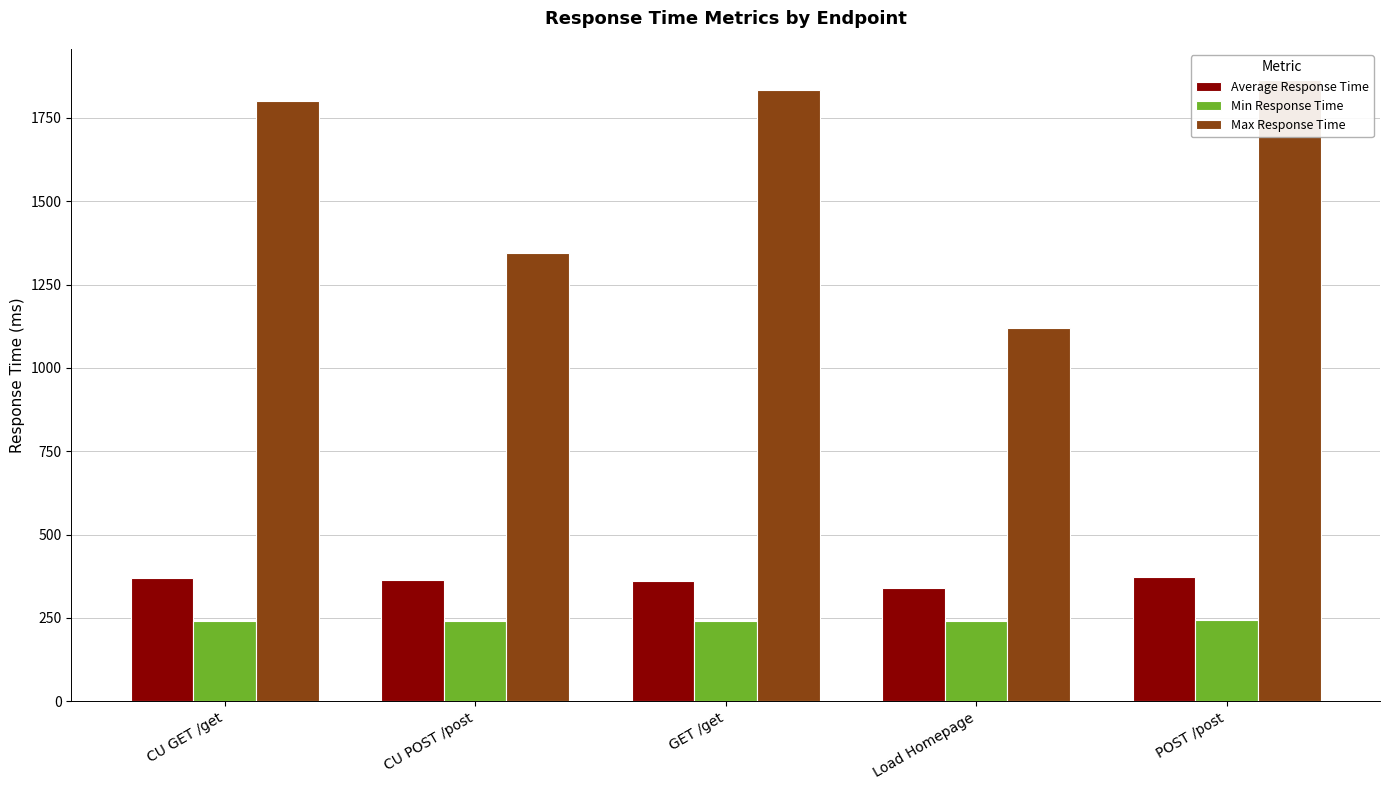

Is it true that Average Response Time equals 362.7 at CU POST /post?

True